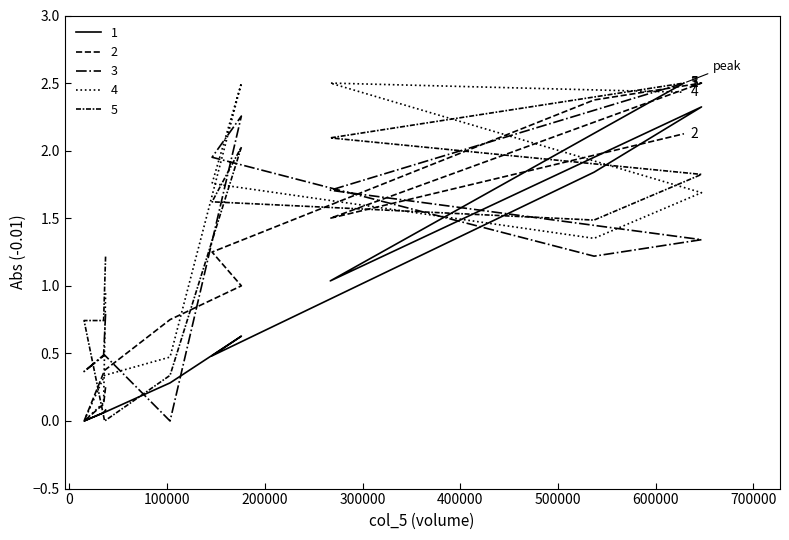

True or false: 5 and 4 intersect in this chart.

True